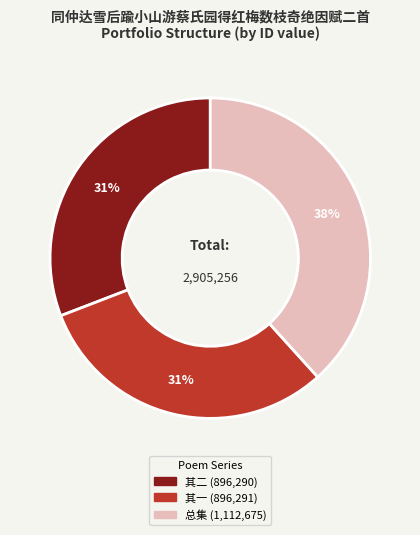

Does any single category account for the majority?

No